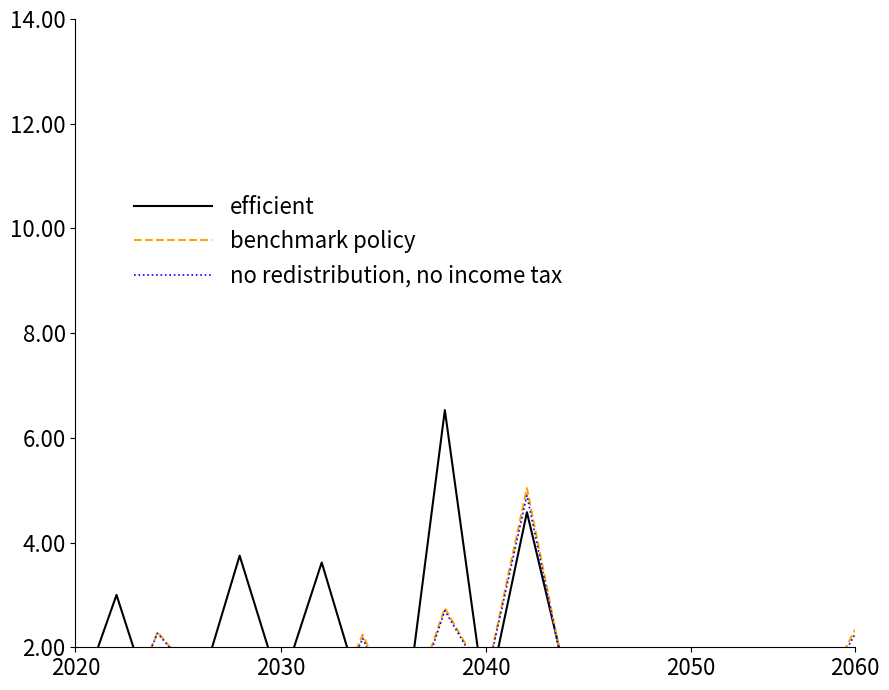

Is it true that efficient equals 2.1 at 13?

False